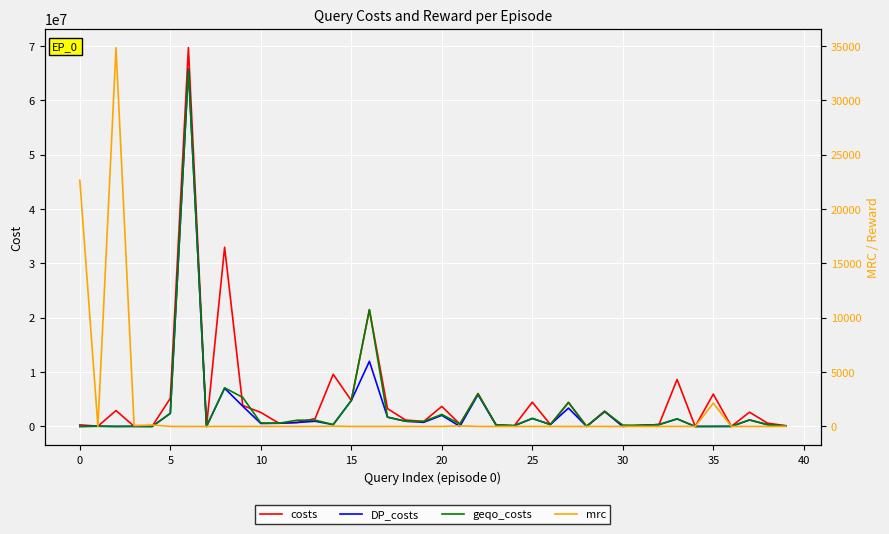

How many interior local peaks does the DP_costs series have?

12